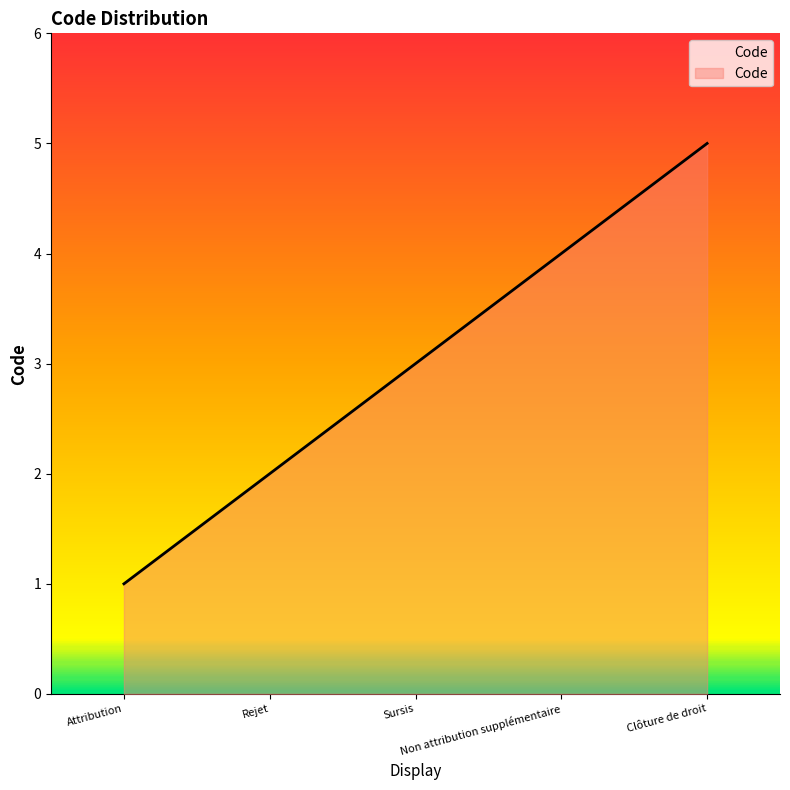

What is the maximum value shown in the chart?

5